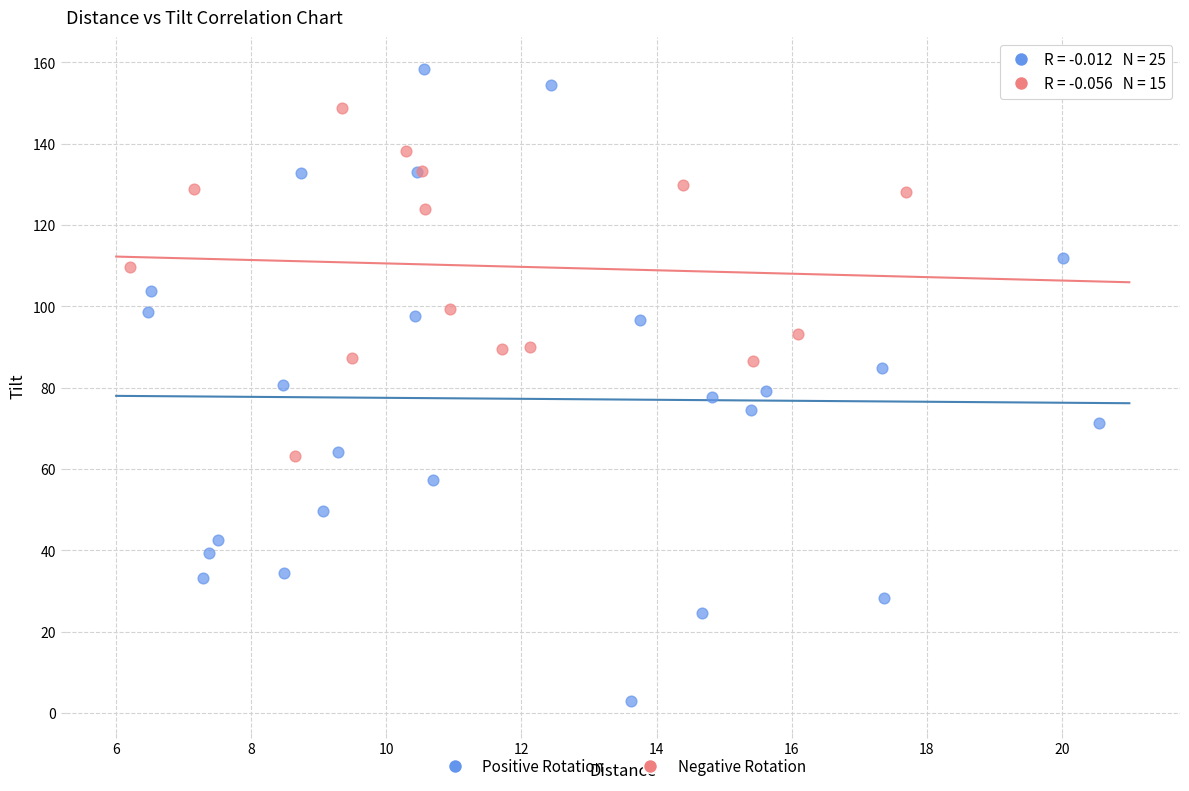

Which series contains the lowest Y value?

Positive Rotation